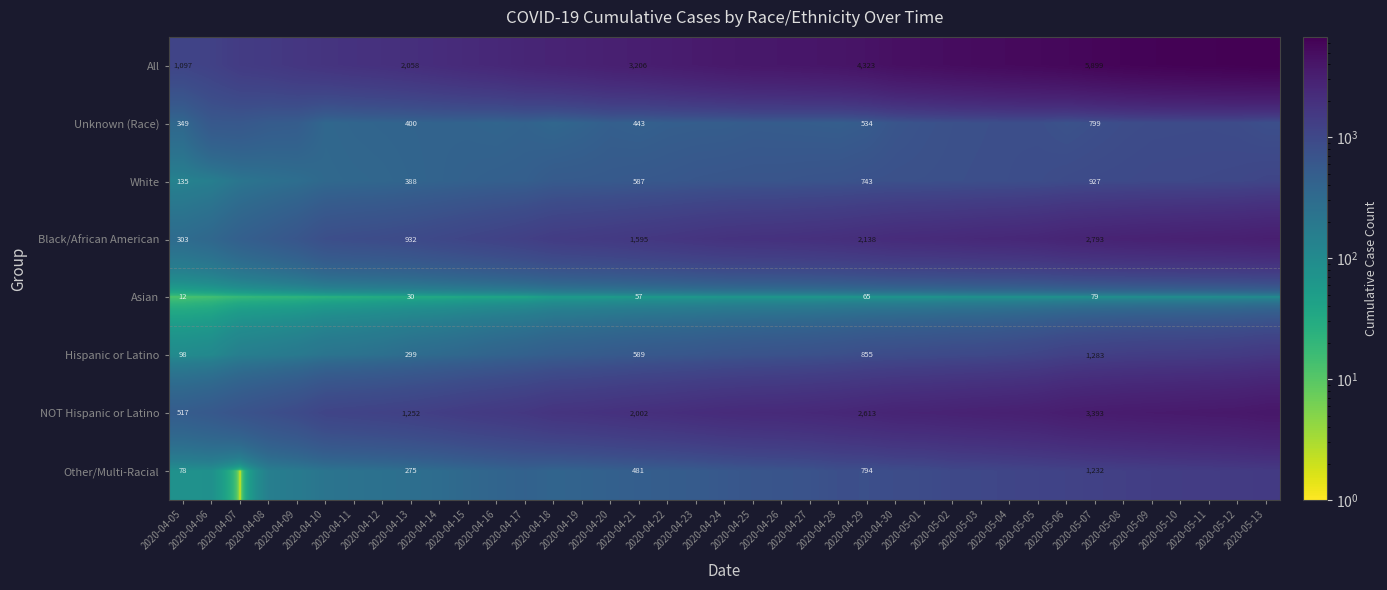

Between 2020-04-23 and 2020-04-24, which series saw the biggest shift?

All